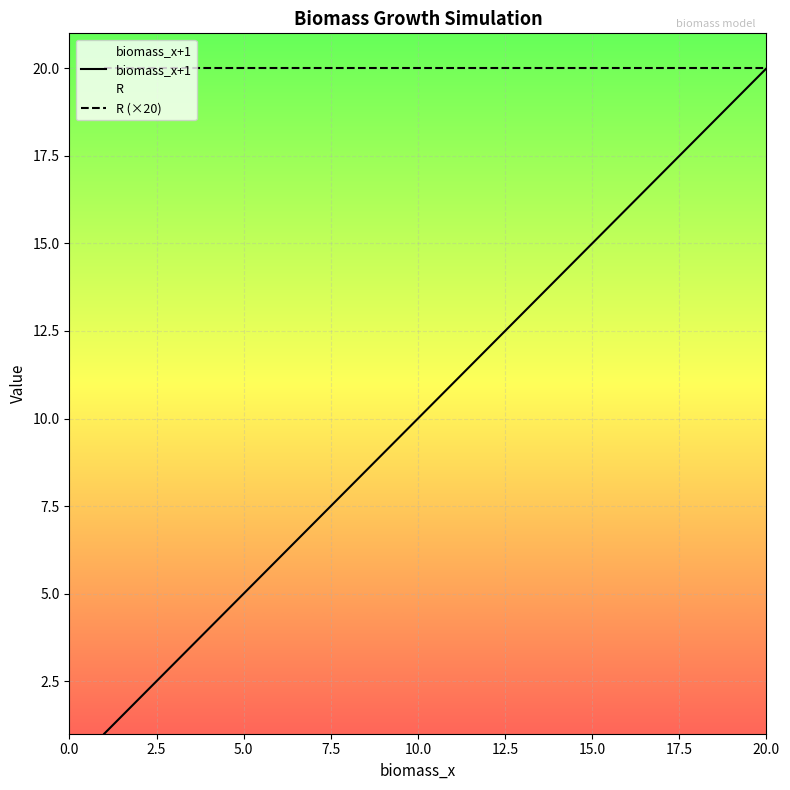

At which category is the sum across all series the highest?

20.0